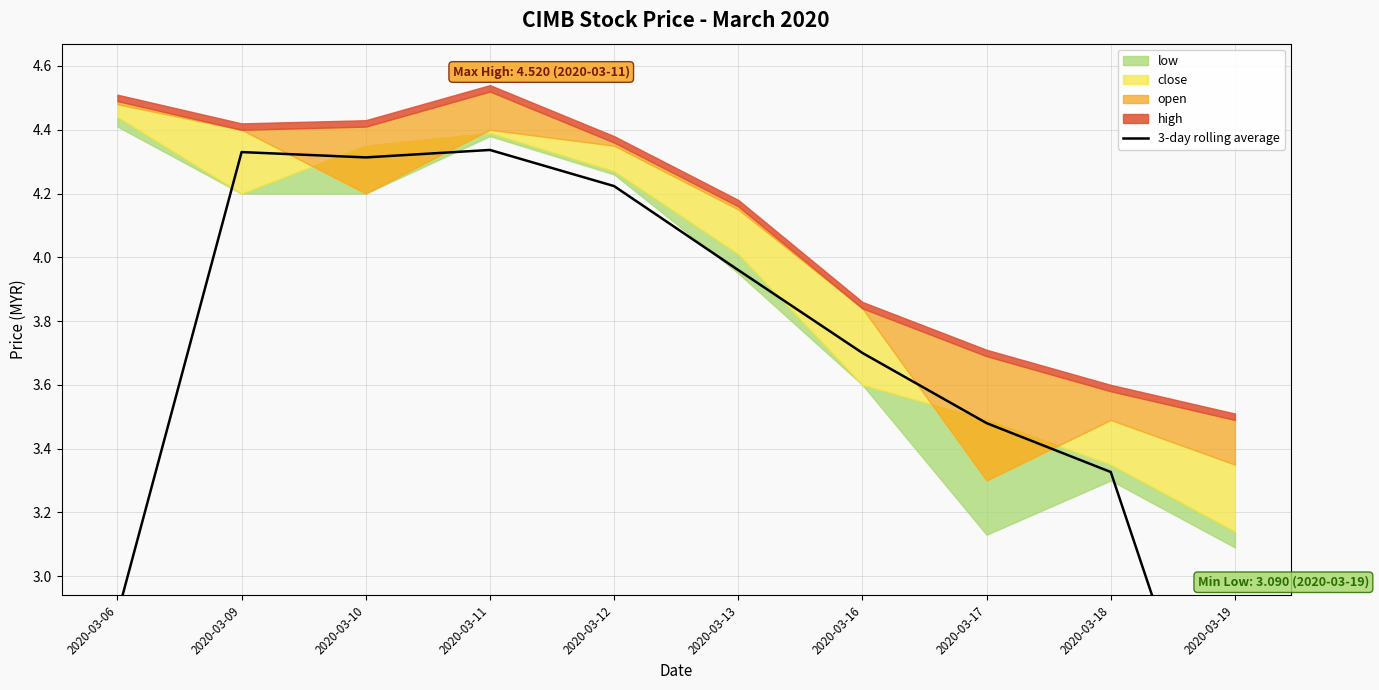

What is the value of the 5th point from the left?

4.2